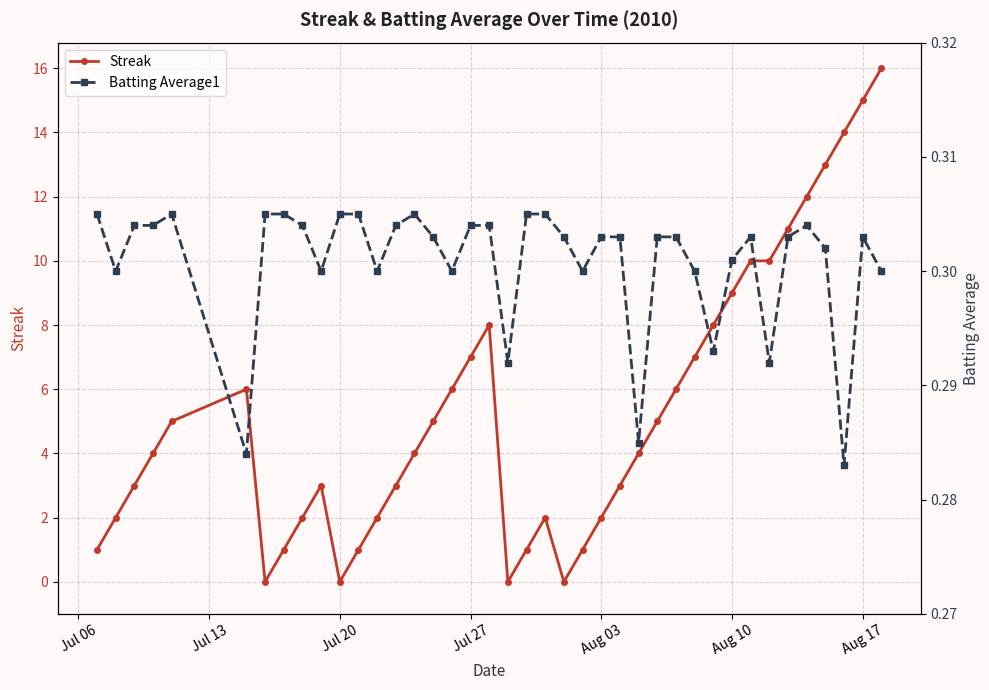

True or false: Streak has more than 0 points higher than both neighbors.

True